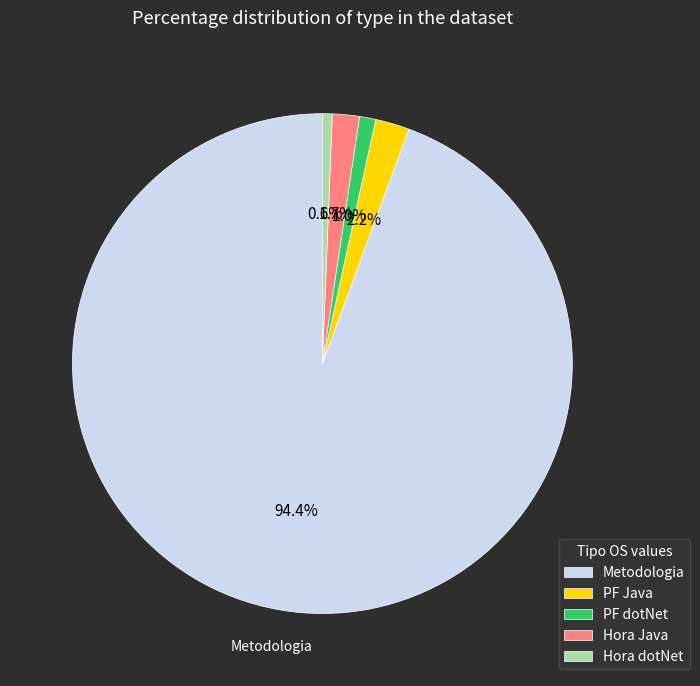

To the nearest percent, what percentage of the pie is Hora dotNet?

1%